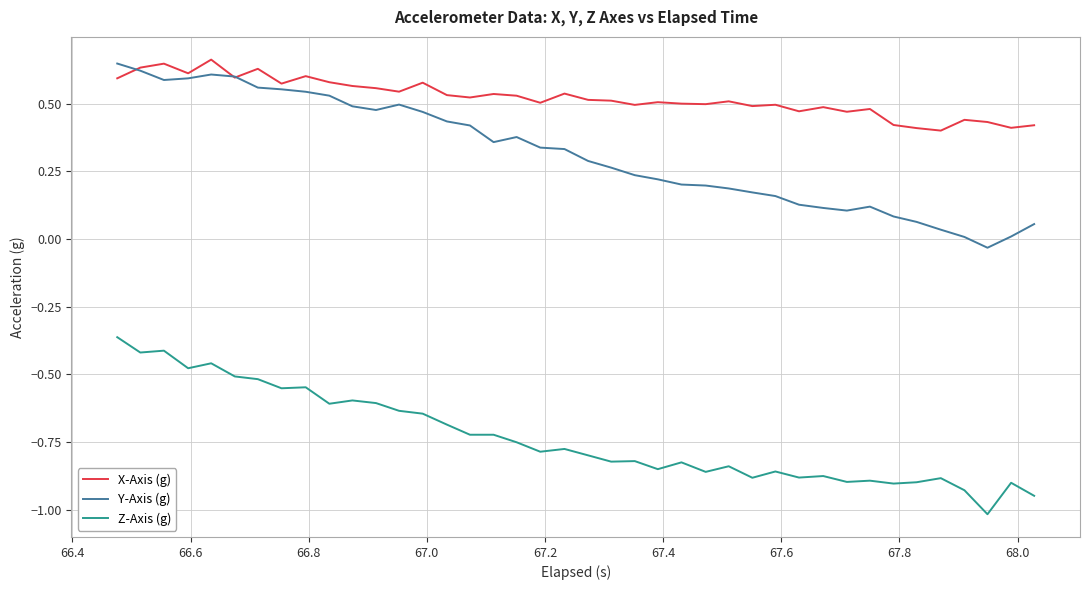

What is the lowest value of the Z-Axis (g) series?

-1.0